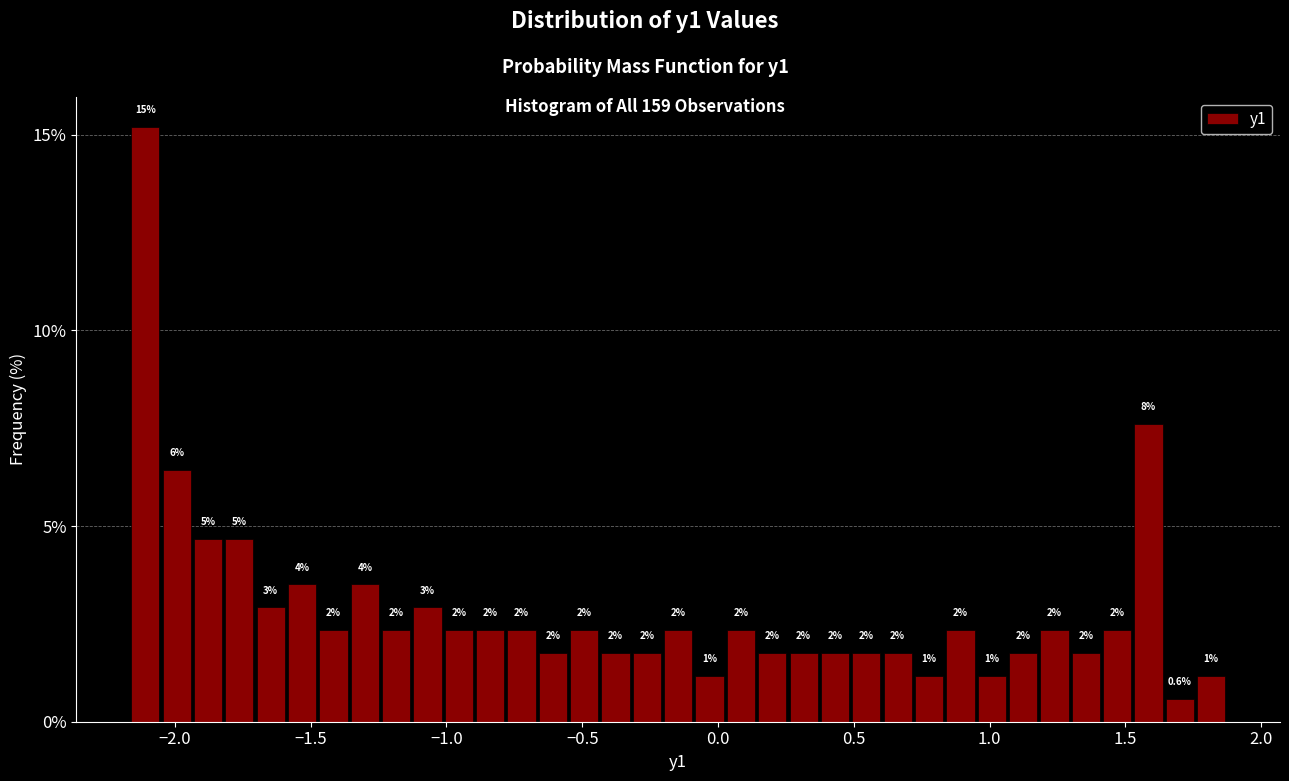

Around what value on the x-axis is the tallest bar? Give the approximate position of its centre, as read against the axis.

-2.10